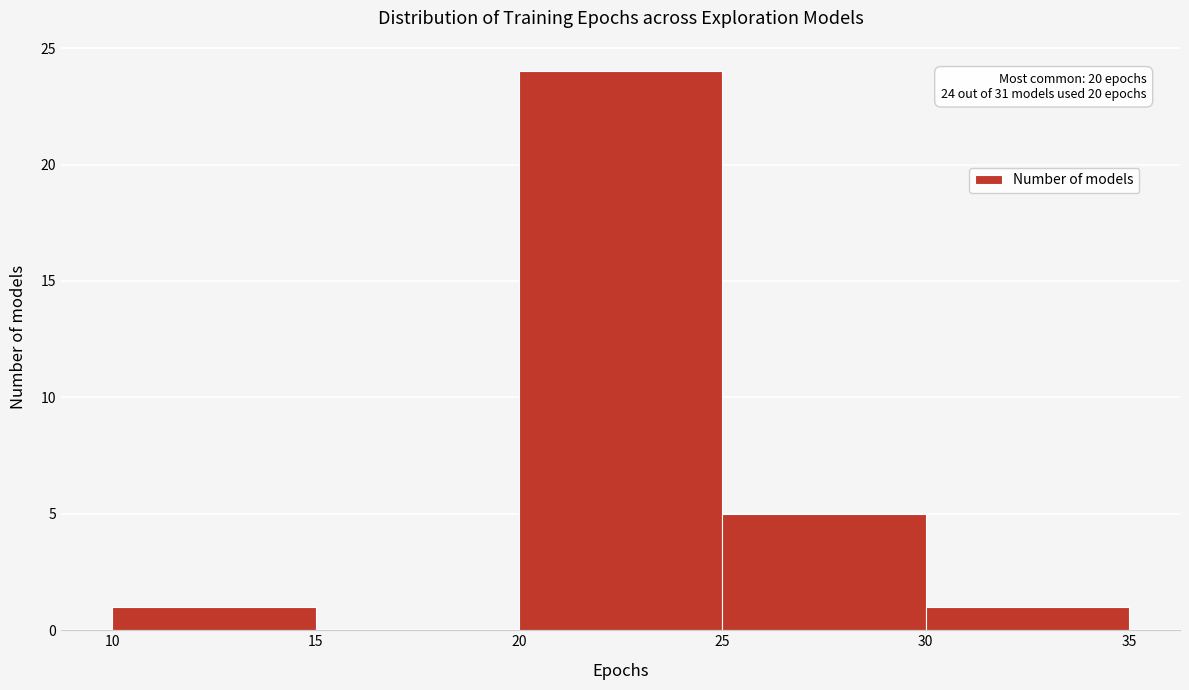

Over which range of the x-axis is the bar tallest?

20 to 25